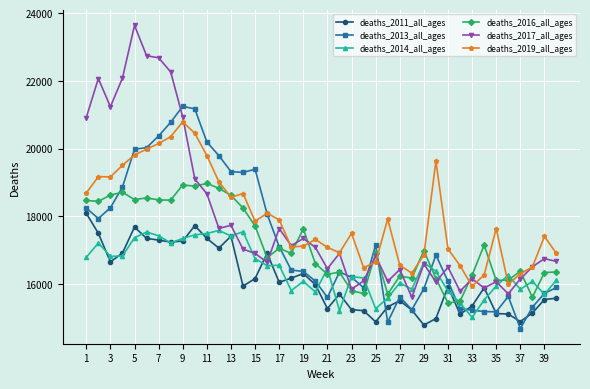

What are all the series names shown in the legend?

deaths_2011_all_ages, deaths_2013_all_ages, deaths_2014_all_ages, deaths_2016_all_ages, deaths_2017_all_ages, deaths_2019_all_ages